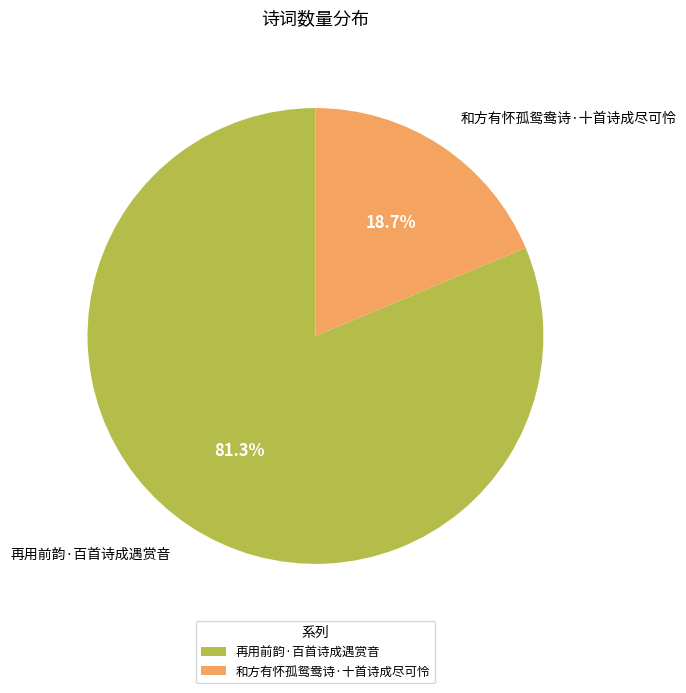

To the nearest percent, what is the combined percentage of 和方有怀孤鸳鸯诗·十首诗成尽可怜 and 再用前韵·百首诗成遇赏音?

100%